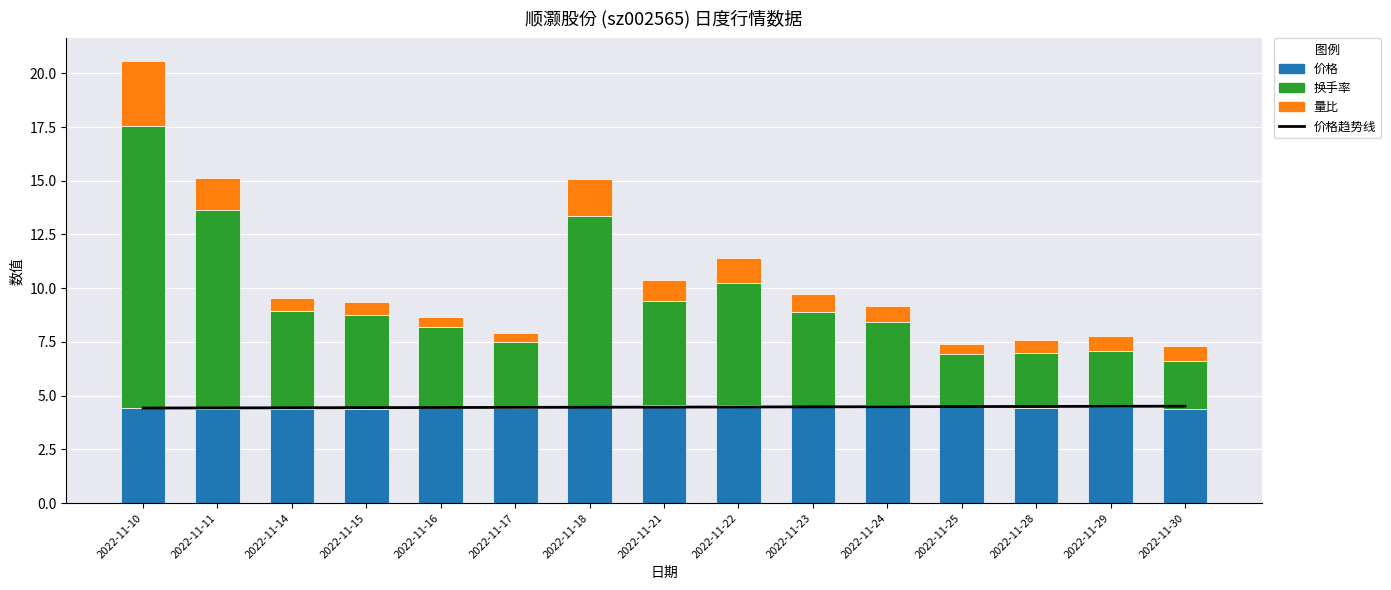

Reading left to right, extract all data points from this chart.

价格趋势线: 4.4	4.4	4.4	4.4	4.4	4.5	4.5	4.5	4.5	4.5	4.5	4.5	4.5	4.5	4.5
价格: 4.4	4.4	4.4	4.4	4.4	4.4	4.5	4.6	4.6	4.5	4.5	4.5	4.4	4.5	4.4
换手率: 13.1	9.3	4.6	4.4	3.8	3.1	8.8	4.8	5.7	4.4	3.9	2.4	2.6	2.6	2.2
量比: 3.0	1.5	0.6	0.6	0.5	0.4	1.8	1.0	1.1	0.8	0.7	0.4	0.6	0.7	0.7